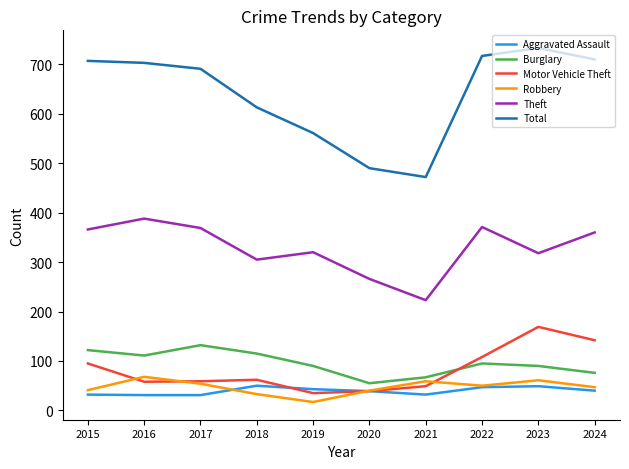

How many distinct data groups are displayed?

6